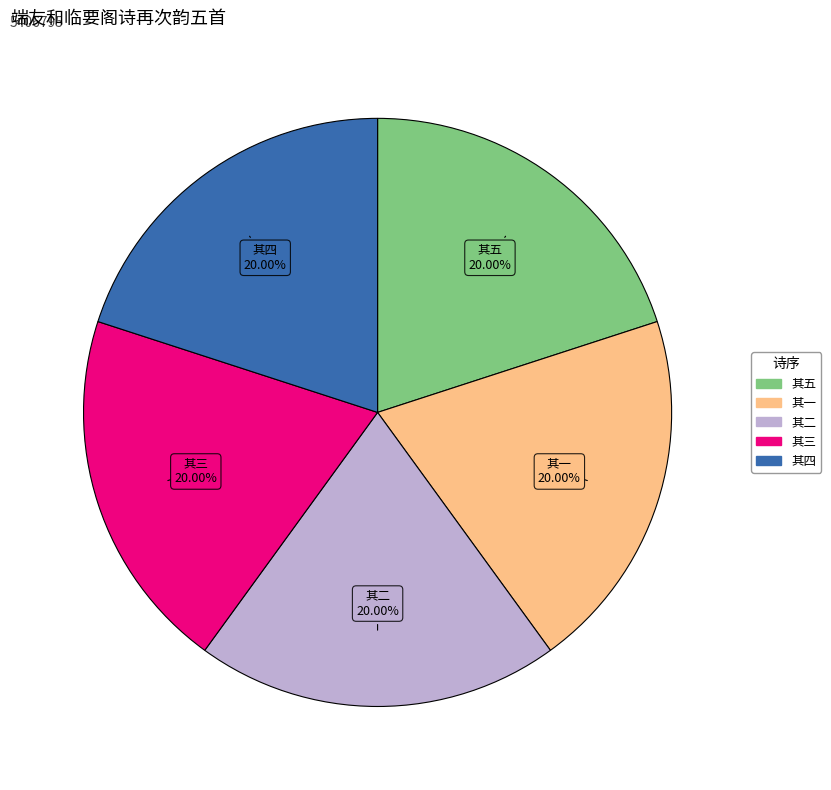

Is there a majority slice in this chart?

No